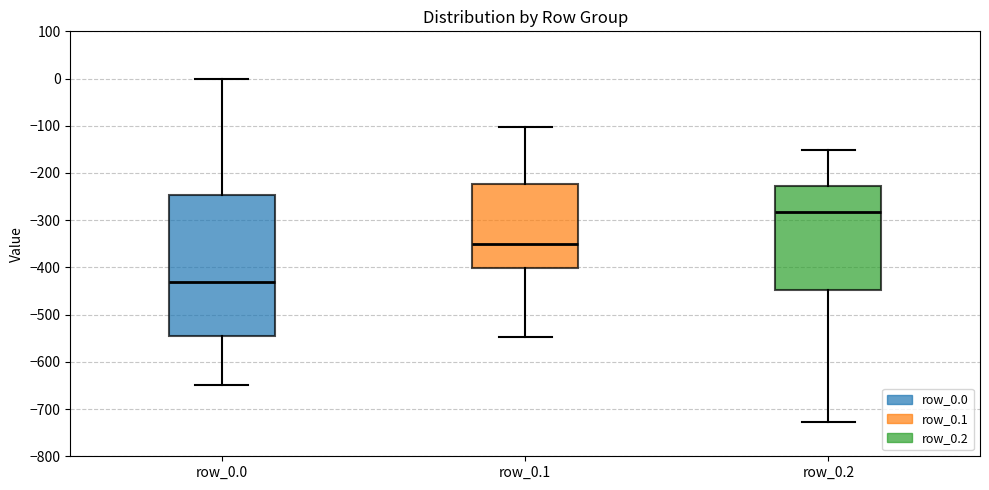

Reading left to right, transcribe this box plot: for each box, give where its median line is, the range the box spans, and where its two whiskers end, as read against the y-axis. The values are not printed on the chart, so give them approximately, as read against the axis.

row_0.0: median -430, box -540 to -250, whiskers -650 to 0
row_0.1: median -350, box -400 to -220, whiskers -550 to -100
row_0.2: median -280, box -450 to -230, whiskers -730 to -150